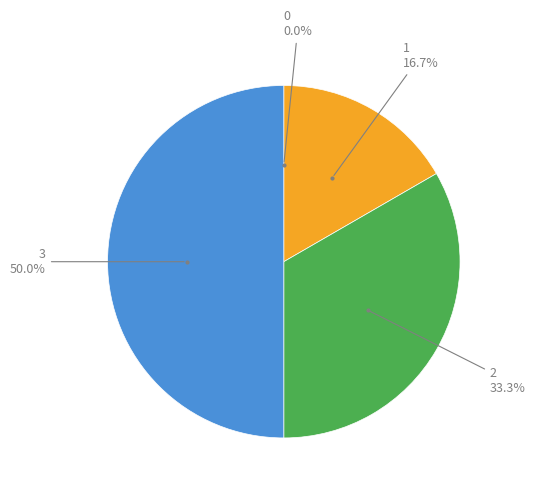

Rank the categories by value from lowest to highest.

0, 1, 2, 3